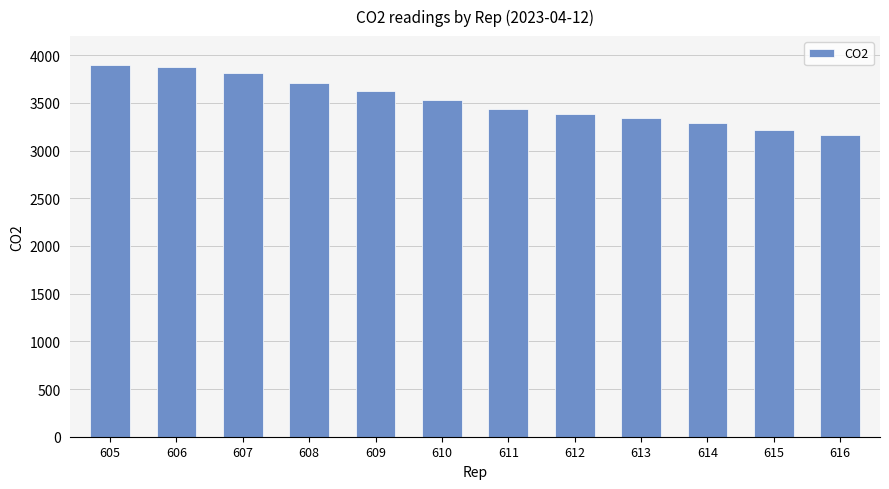

What is the sum of the values at 608 and 607?

7524